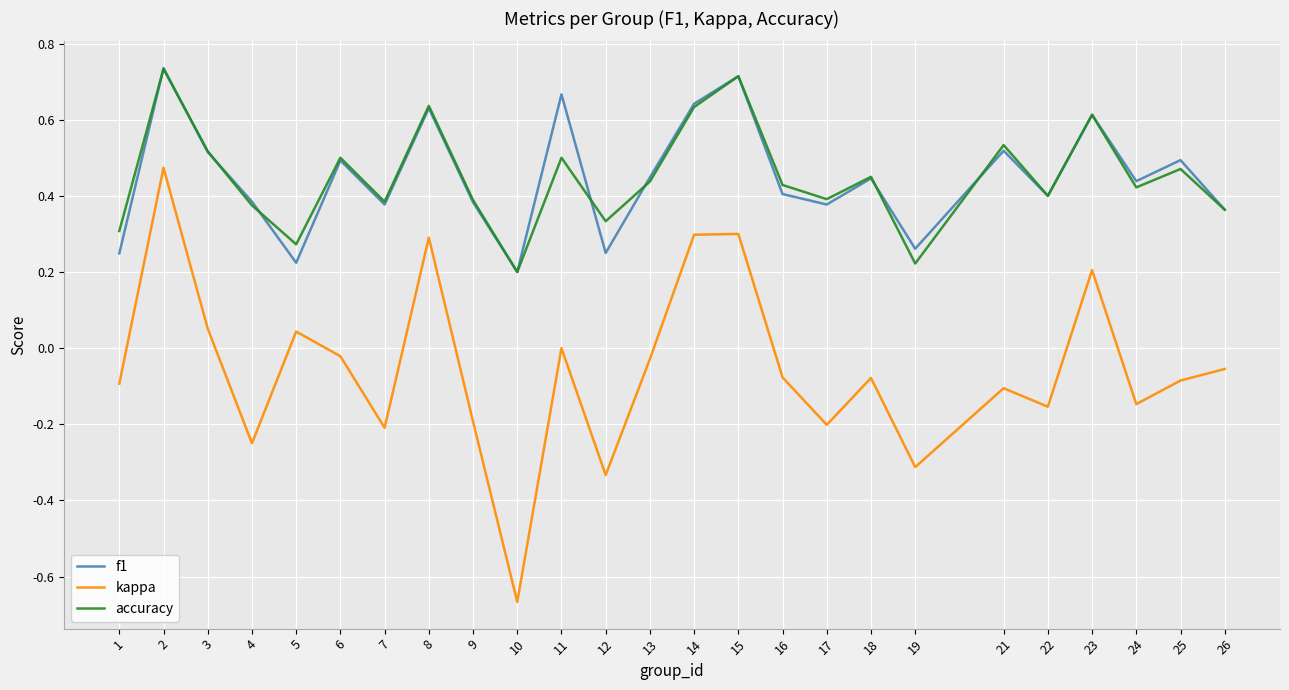

Which series has the widest spread of values?

kappa